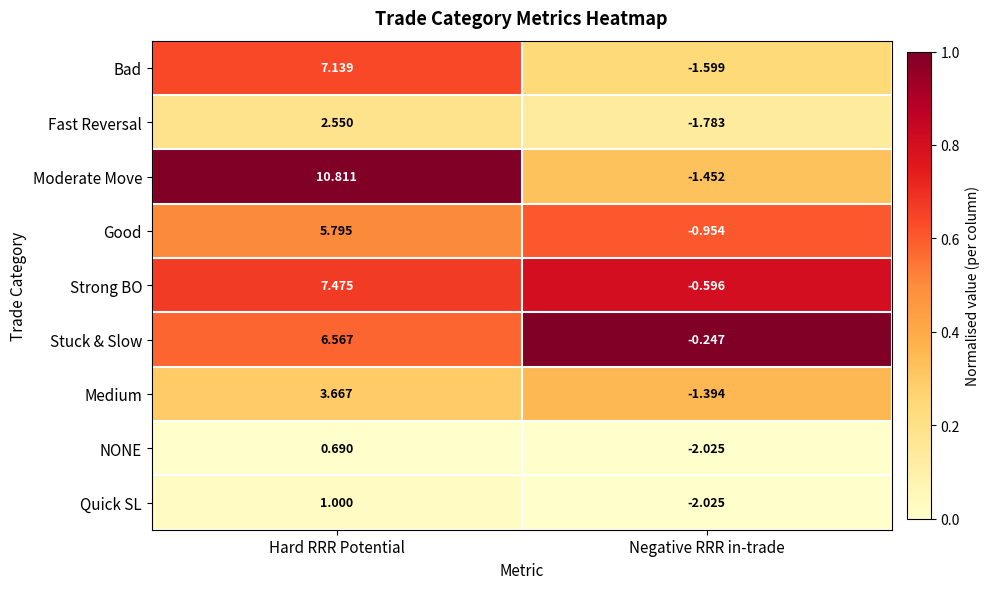

Which series has the largest total across all categories?

Moderate Move